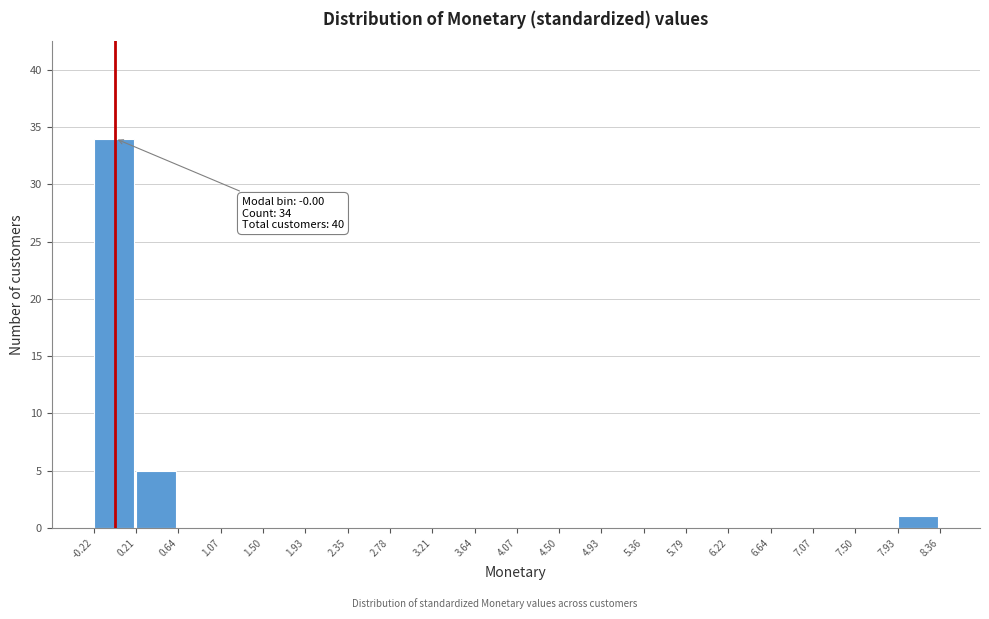

Which range on the x-axis has the tallest bar?

-0.22 to 0.21